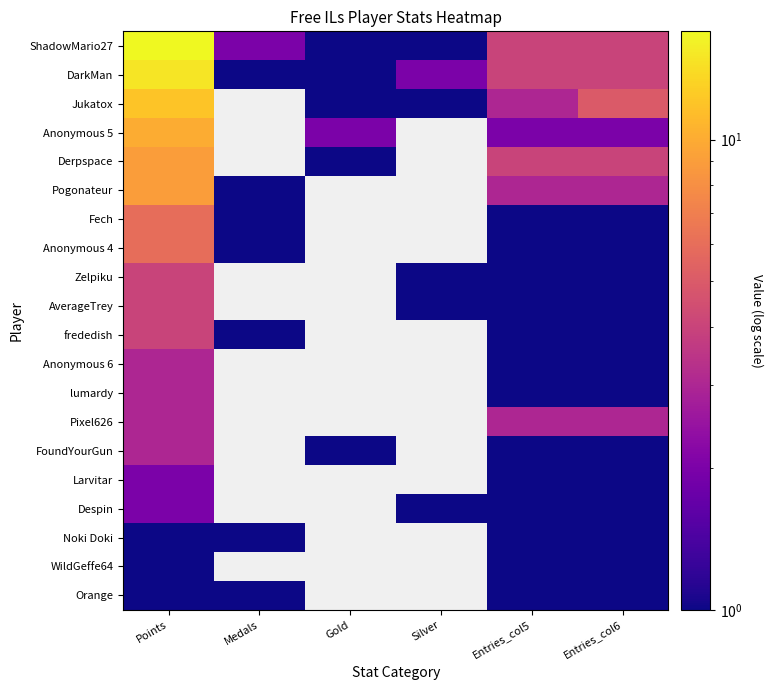

What is the greatest value displayed?

17.0